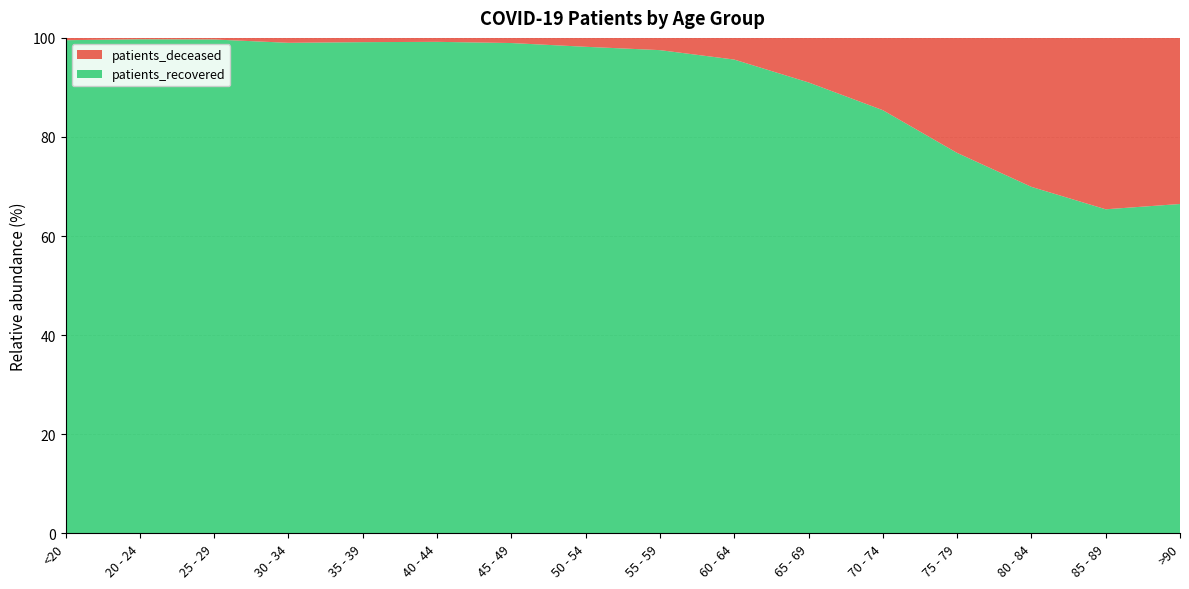

Reading left to right, transcribe all the data shown in this chart.

patients_deceased: <20=5	20 - 24=1	25 - 29=2	30 - 34=9	35 - 39=9	40 - 44=11	45 - 49=24	50 - 54=66	55 - 59=114	60 - 64=215	65 - 69=452	70 - 74=958	75 - 79=1608	80 - 84=1845	85 - 89=1398	>90=575
patients_recovered: <20=1065	20 - 24=355	25 - 29=620	30 - 34=897	35 - 39=1038	40 - 44=1370	45 - 49=2288	50 - 54=3608	55 - 59=4503	60 - 64=4702	65 - 69=4577	70 - 74=5609	75 - 79=5319	80 - 84=4291	85 - 89=2643	>90=1140